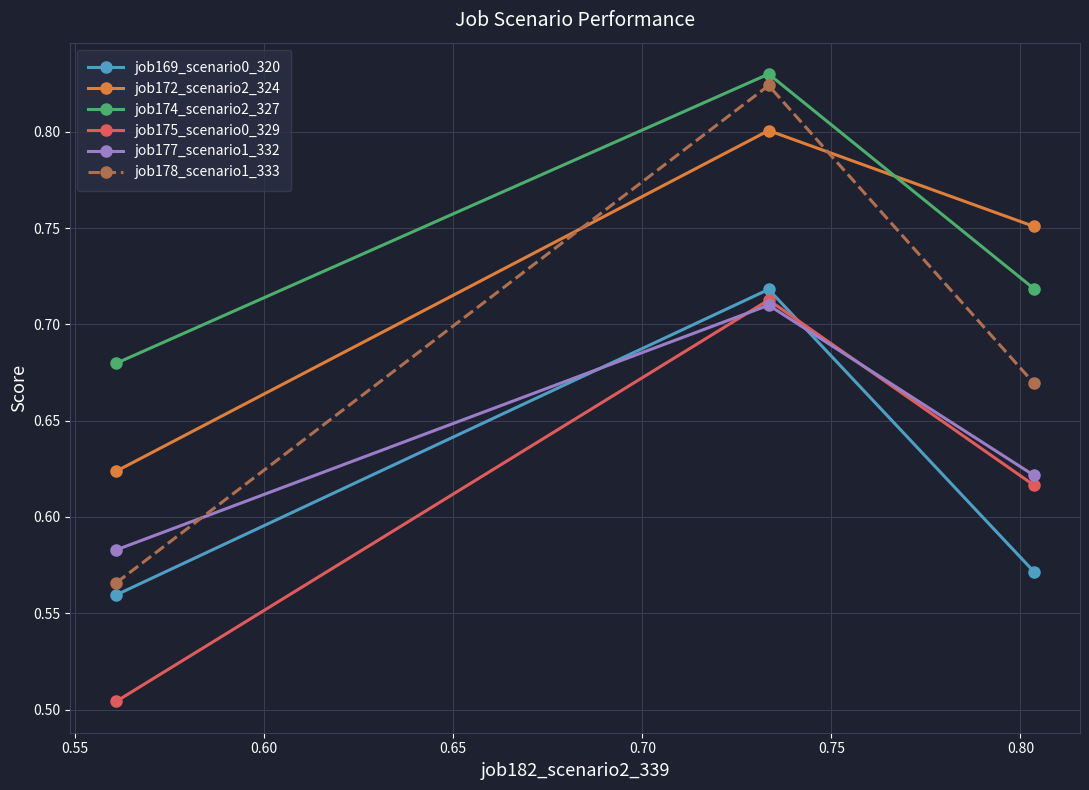

Count the job177_scenario1_332 values in the range 0 to 1.

3